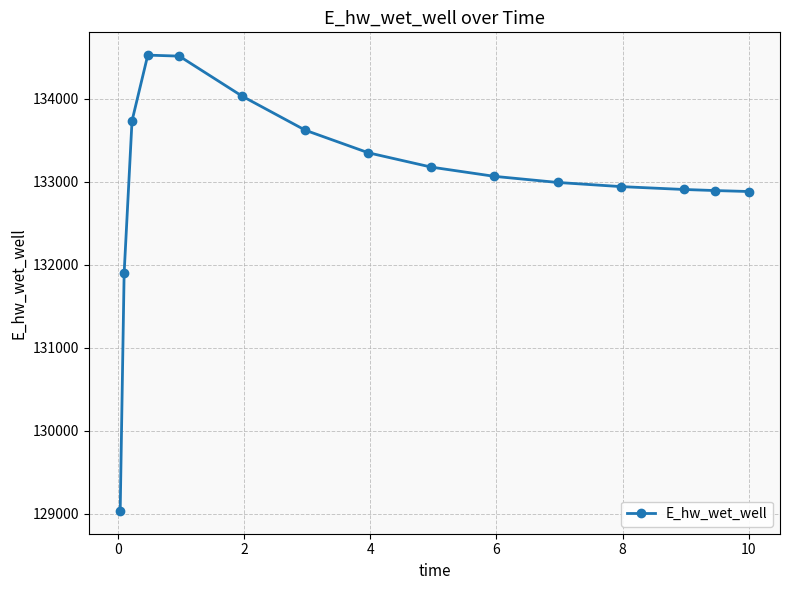

What is the value of the 8th point from the left?

133346.0